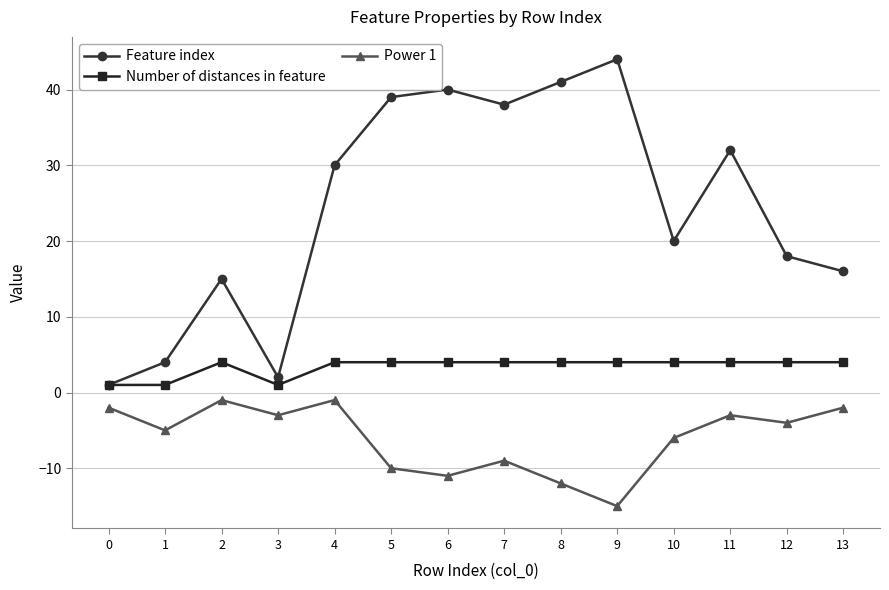

At which label does Power 1 reach its minimum?

9